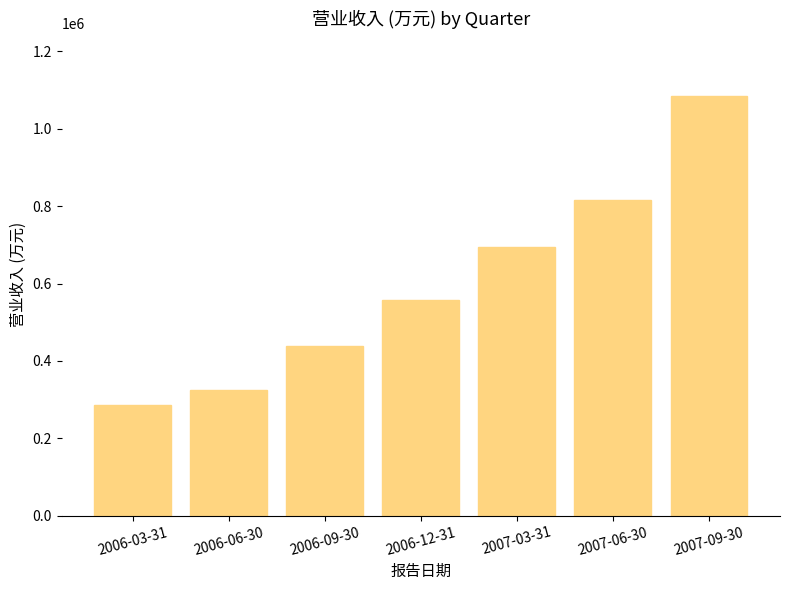

What is the difference between the maximum and minimum values?

797109